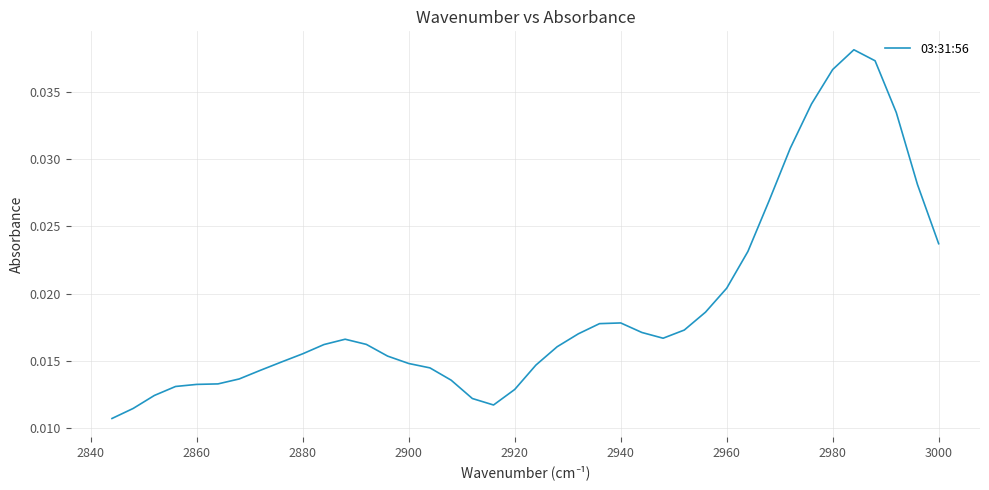

True or false: the data shows 0.0 at 28.

False